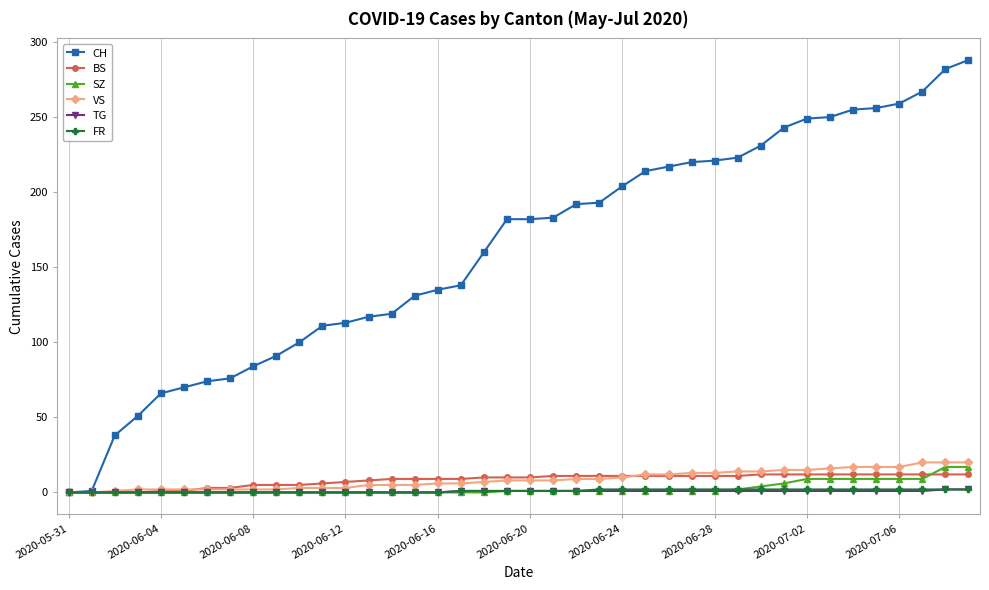

Which series has the largest total across all categories?

CH